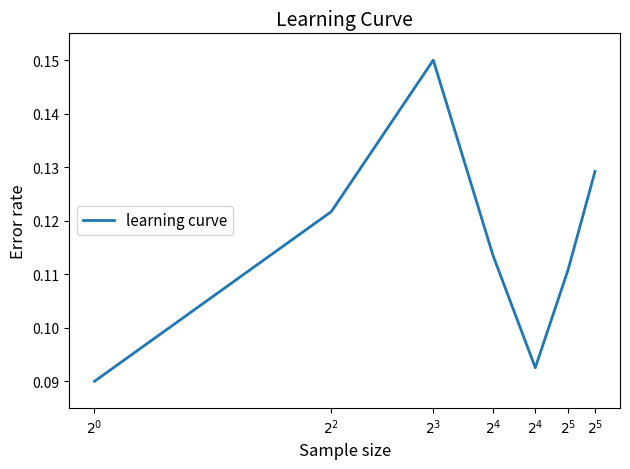

How many interior local peaks (higher than both neighbors) does the data have?

1